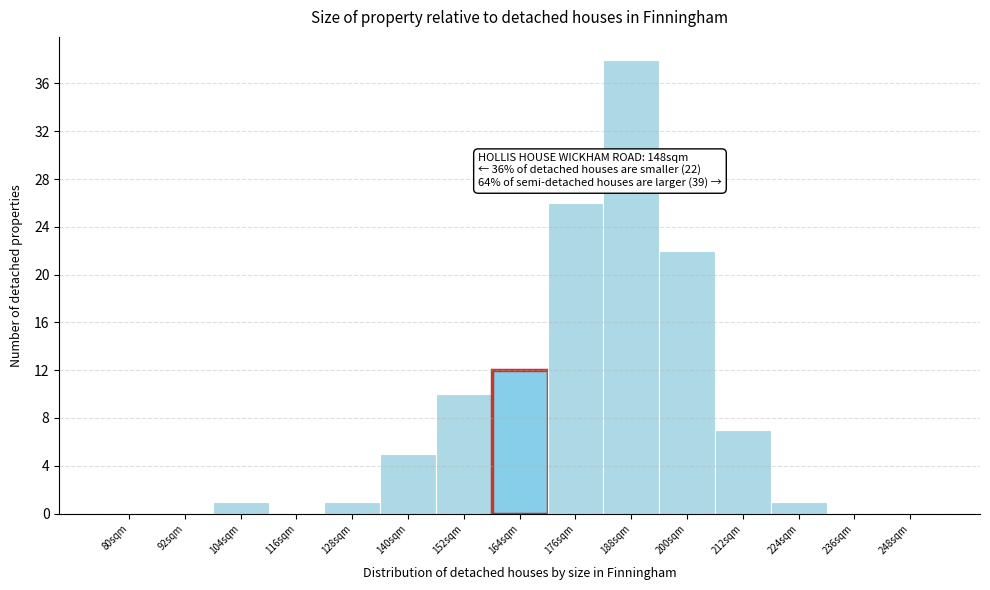

Reading left to right, what are all the values shown in this chart?

80sqm=0	92sqm=0	104sqm=1	116sqm=0	128sqm=1	140sqm=5	152sqm=10	164sqm=12	176sqm=26	188sqm=38	200sqm=22	212sqm=7	224sqm=1	236sqm=0	248sqm=0